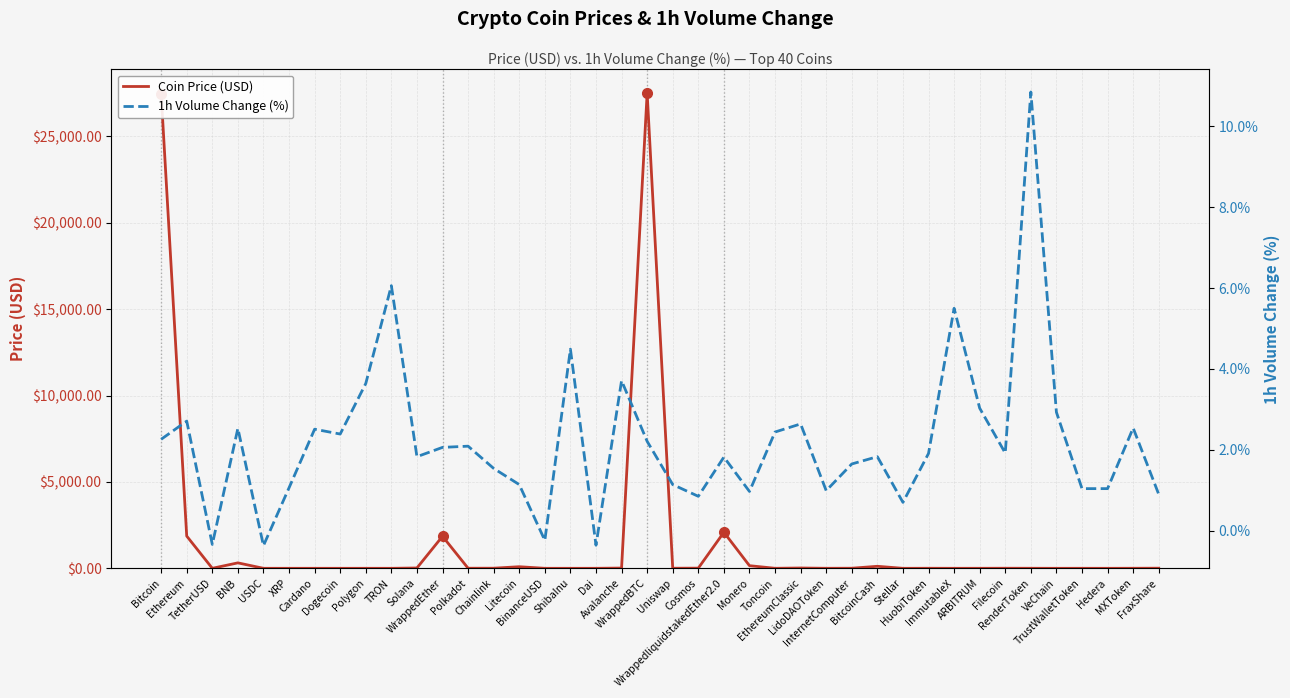

Which series has the largest total across all categories?

Coin Price (USD)